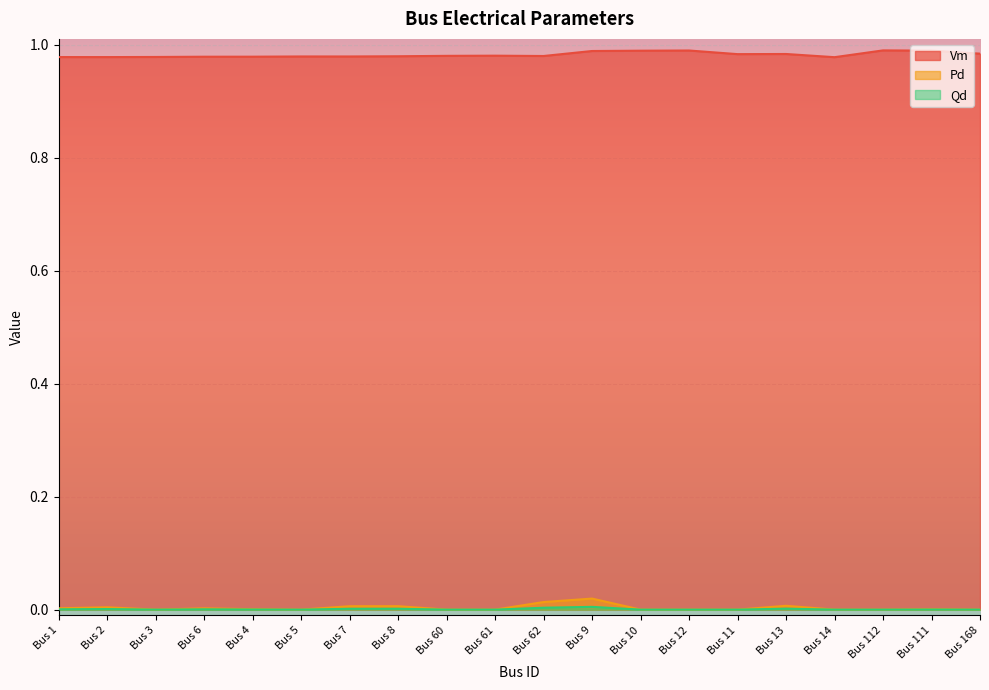

Which series has the widest spread of values?

Pd